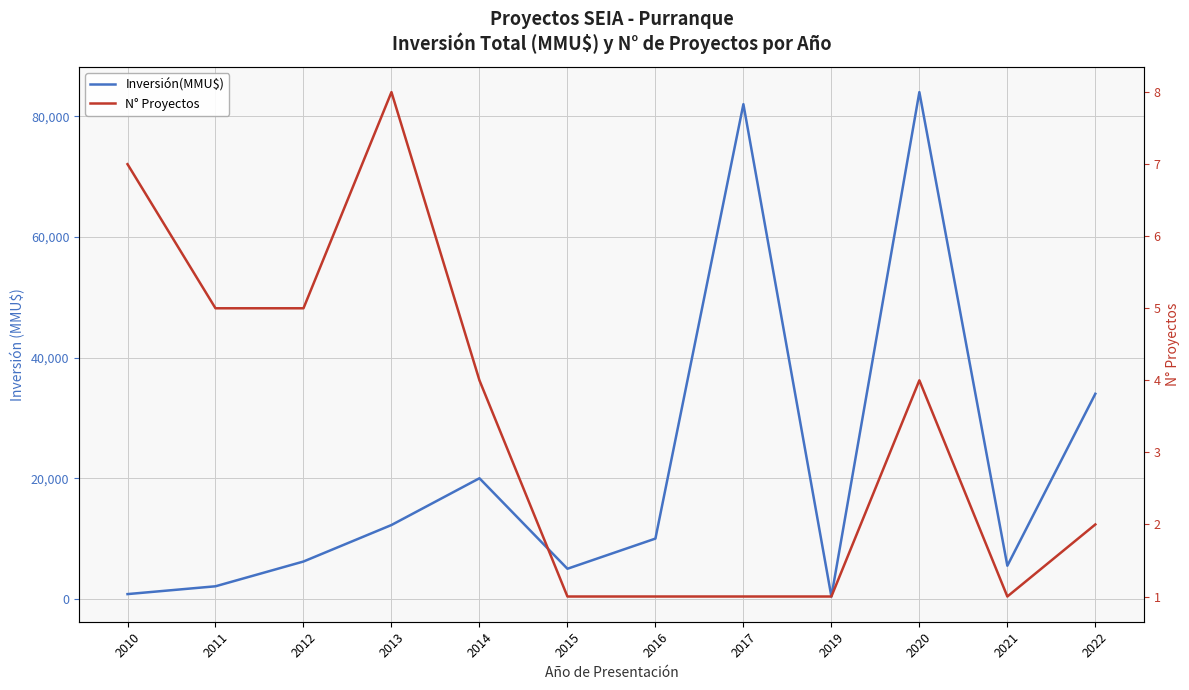

Count the number of categories in the chart.

12